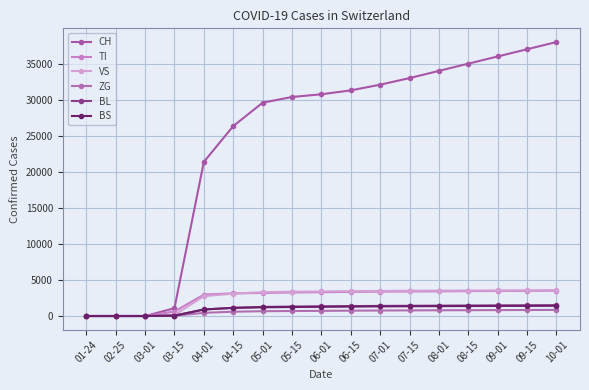

Between 05-01 and 05-15, which series saw the biggest shift?

CH